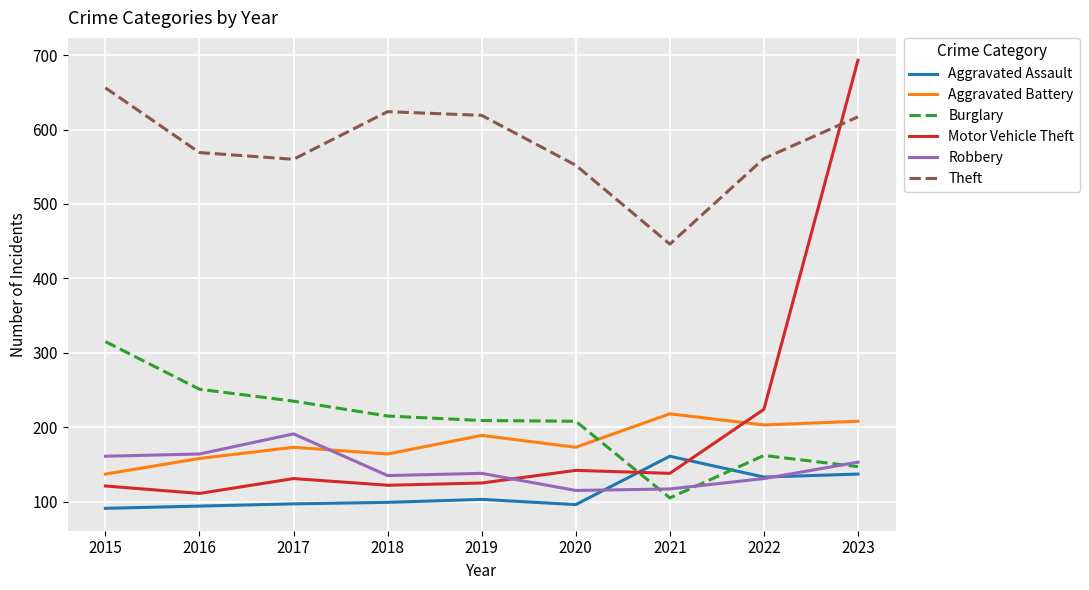

What is the minimum value shown in the chart?

91